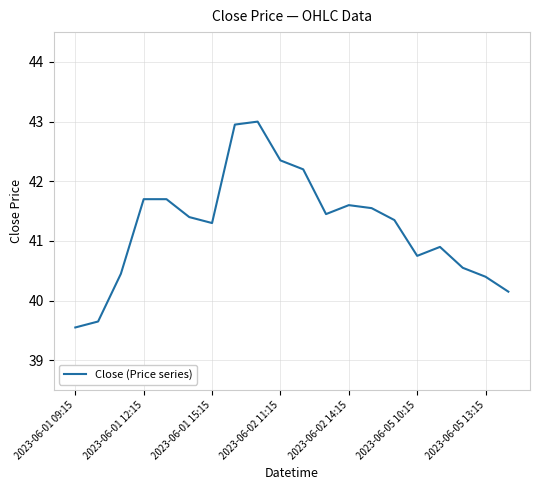

What is the smallest value displayed?

39.5